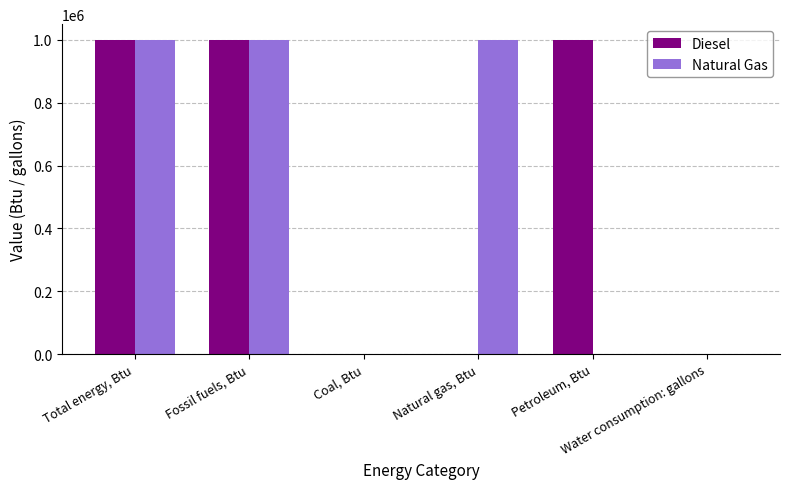

Reading right to left, list all the values displayed in this chart.

Diesel: 0	1000000	0	0	1000000	1000000
Natural Gas: 0	0	1000000	0	1000000	1000000